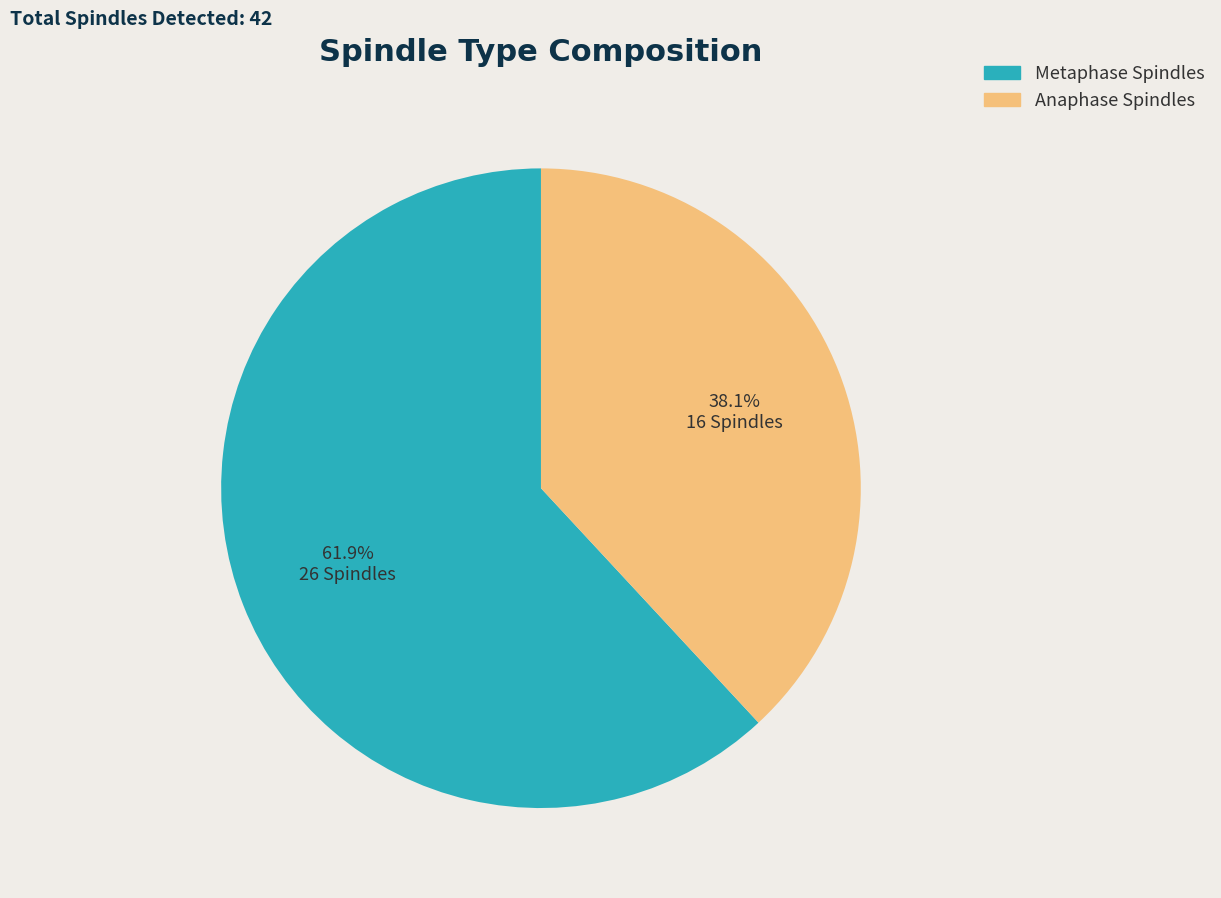

Rank the categories by value from lowest to highest.

Anaphase Spindles, Metaphase Spindles